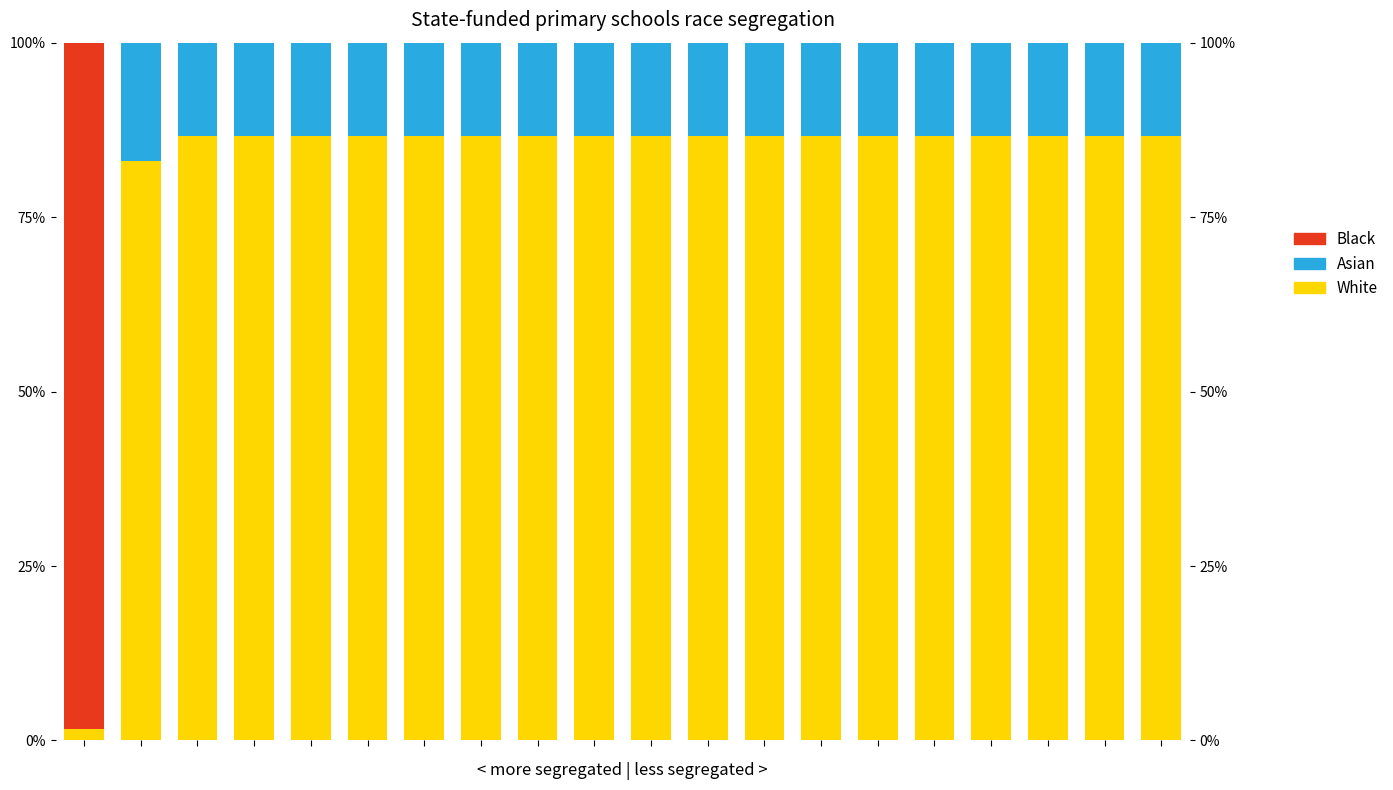

Reading left to right, list all the values displayed in this chart.

White: 0=1.6	1=83.1	2=86.6	3=86.6	4=86.6	5=86.6	6=86.6	7=86.6	8=86.6	9=86.6	10=86.6	11=86.6	12=86.6	13=86.6	14=86.6	15=86.6	16=86.6	17=86.6	18=86.6	19=86.6
Asian: 0=0.0	1=16.9	2=13.4	3=13.4	4=13.4	5=13.4	6=13.4	7=13.4	8=13.4	9=13.4	10=13.4	11=13.4	12=13.4	13=13.4	14=13.4	15=13.4	16=13.4	17=13.4	18=13.4	19=13.4
Black: 0=98.4	1=0.0	2=0.0	3=0.0	4=0.0	5=0.0	6=0.0	7=0.0	8=0.0	9=0.0	10=0.0	11=0.0	12=0.0	13=0.0	14=0.0	15=0.0	16=0.0	17=0.0	18=0.0	19=0.0